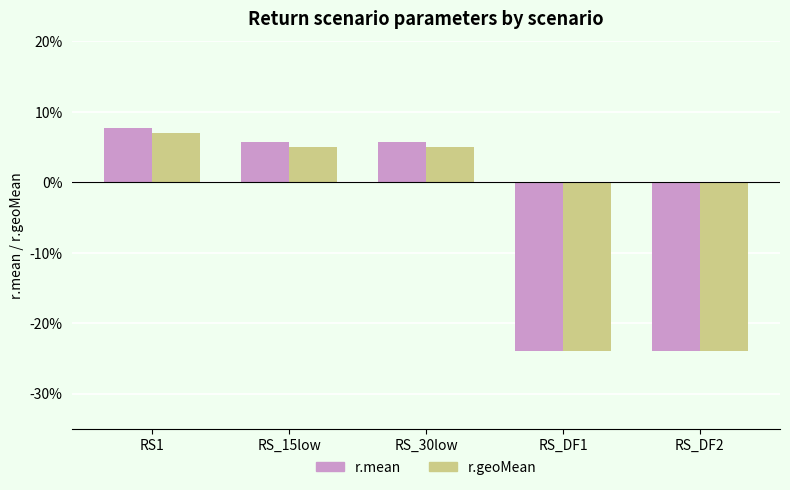

What is the value of the r.mean bar at the 1st from the left?

0.1